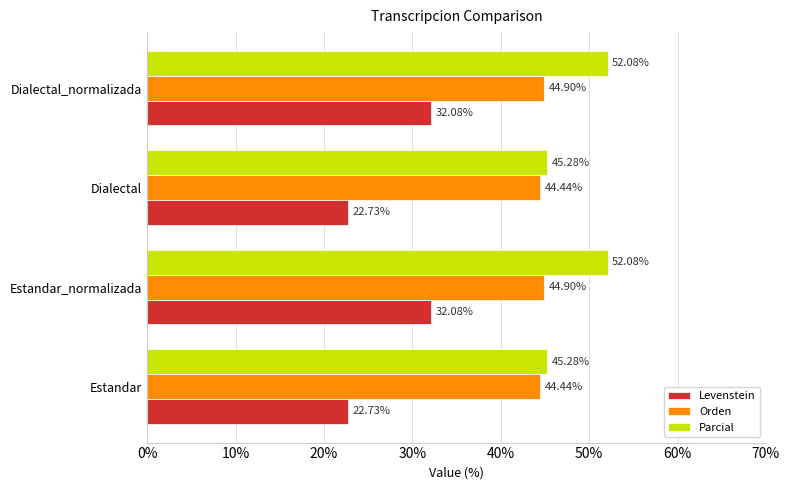

What are all the series names shown in the legend?

Levenstein, Orden, Parcial